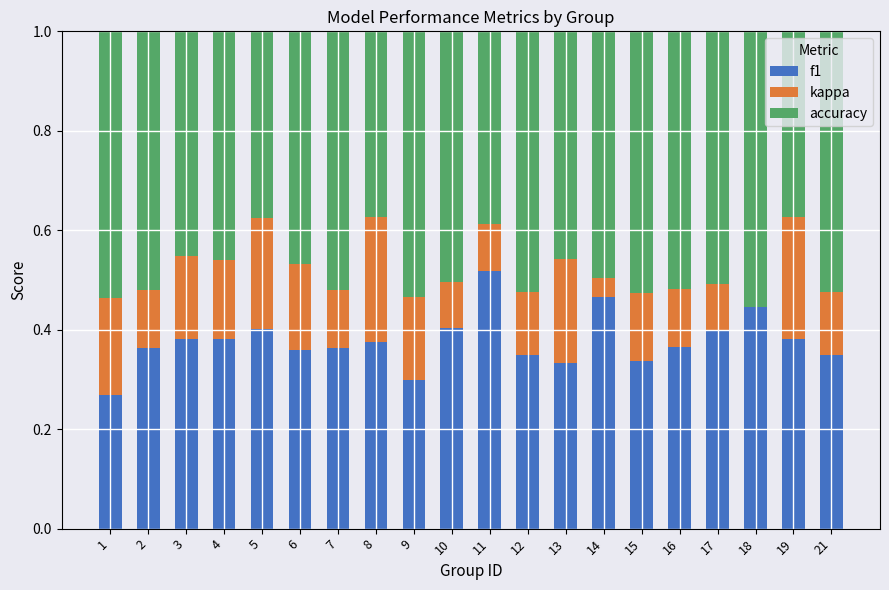

Which category has the highest value in the f1 series?

11